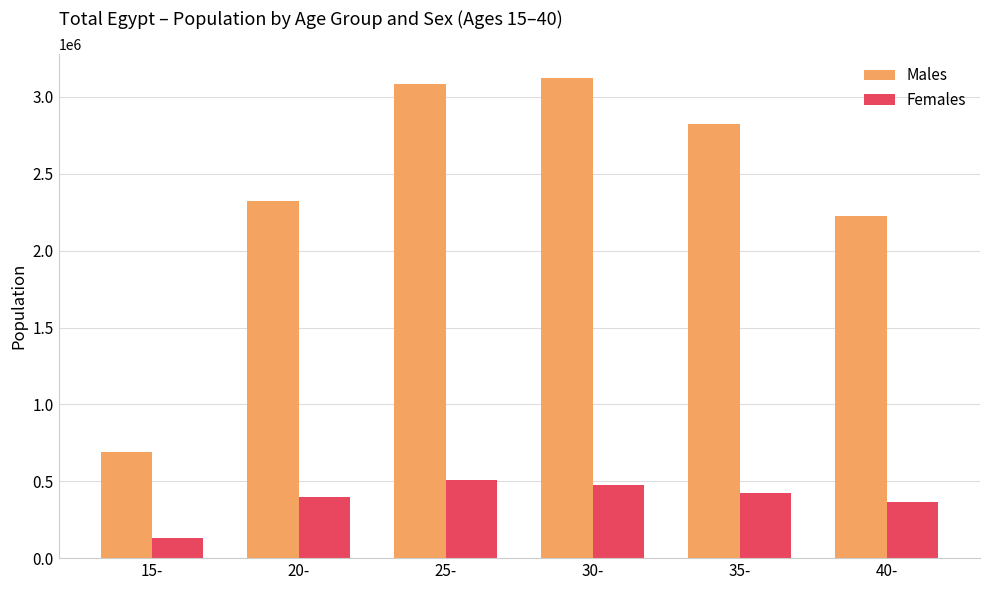

What is the average value of the Males series?

2378325